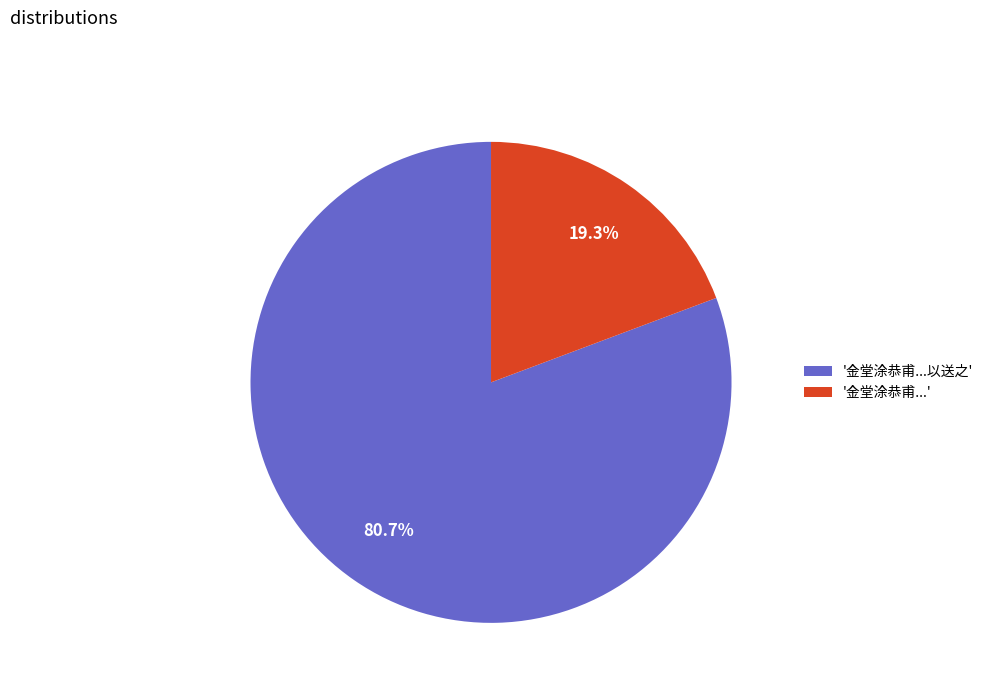

Rank the categories by value from lowest to highest.

'金堂涂恭甫...', '金堂涂恭甫...以送之'